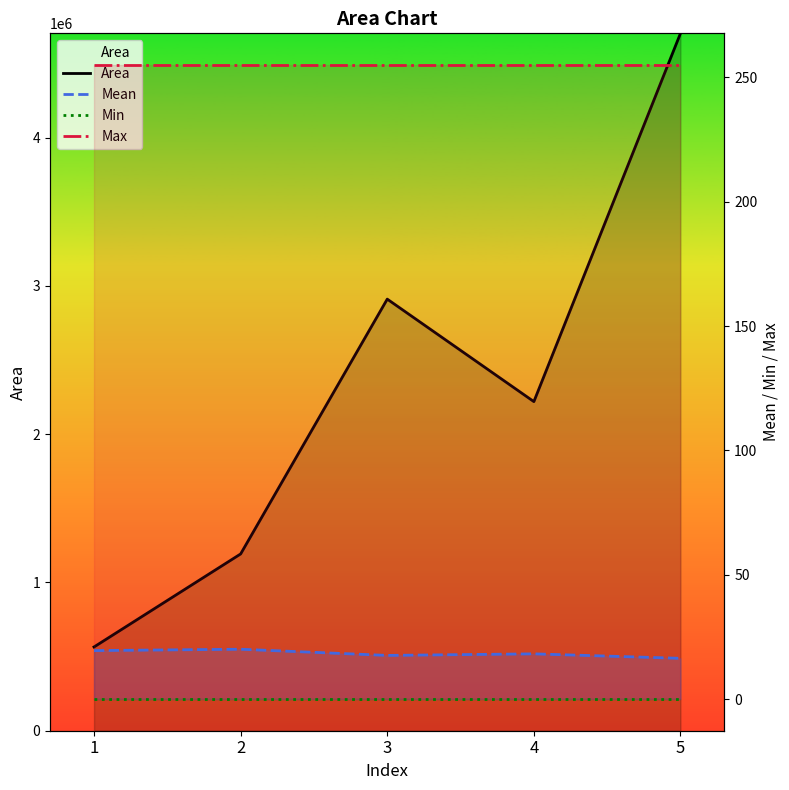

Which category has the highest value across all series?

5